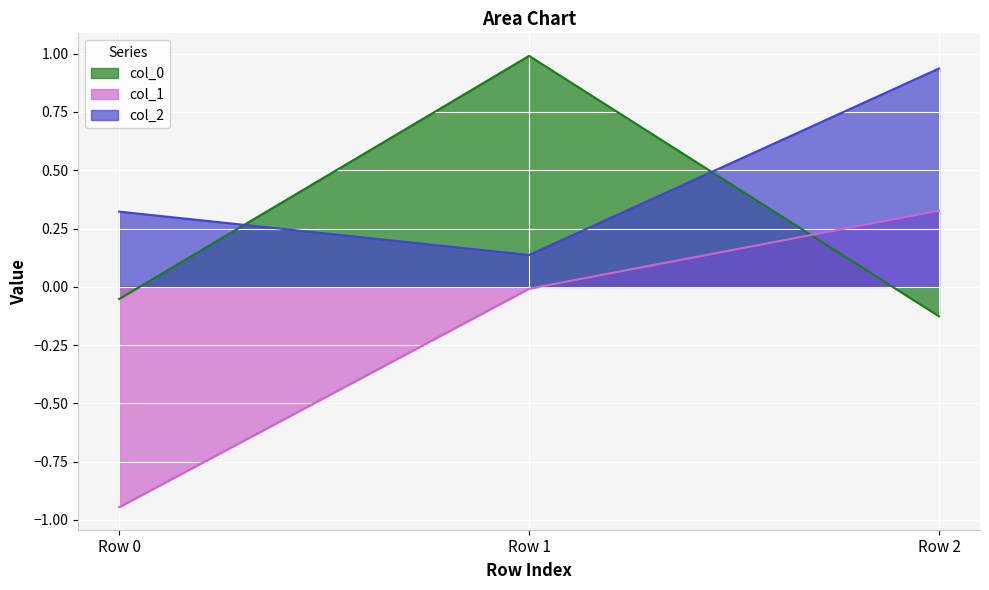

Which series has the largest range (max minus min)?

col_1